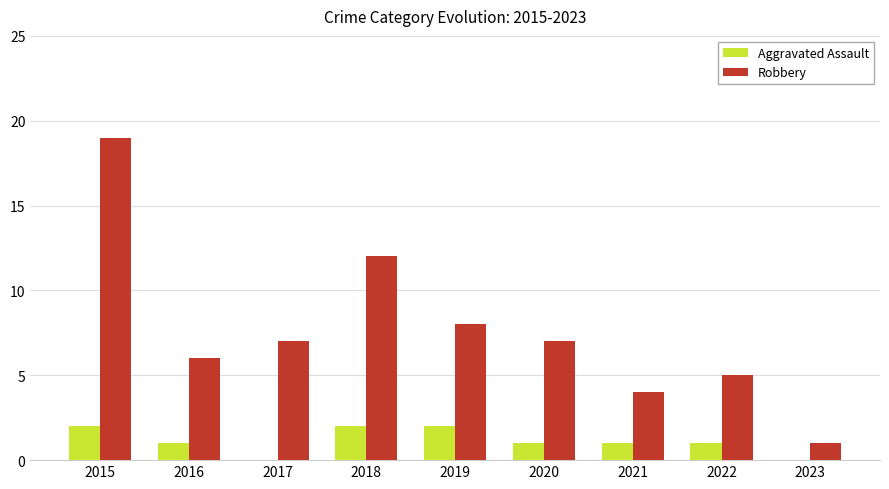

What is the total value across all series at 2015?

21